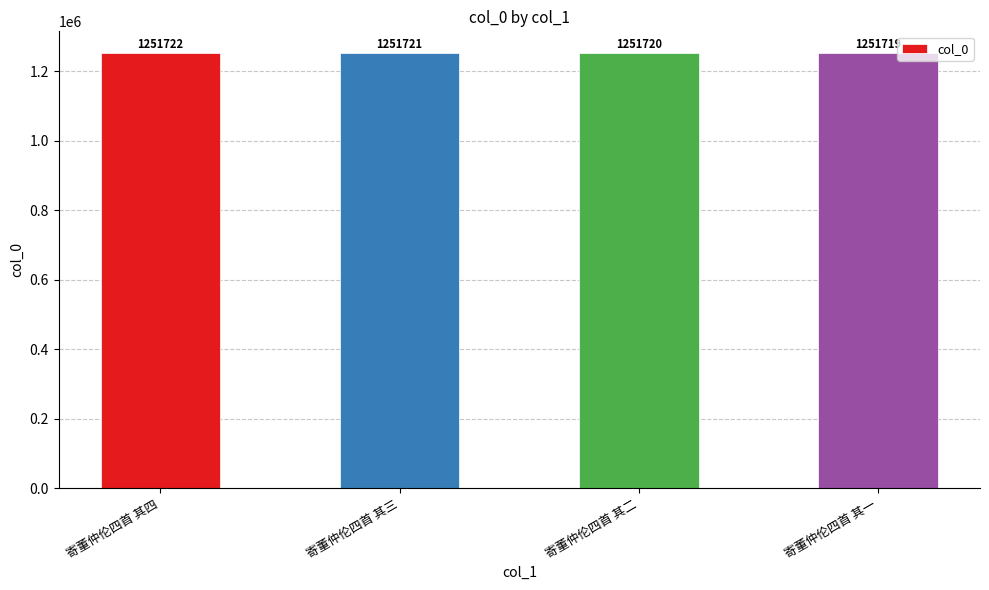

Reading right to left, transcribe all the data shown in this chart.

寄董仲伦四首 其一=1251719	寄董仲伦四首 其二=1251720	寄董仲伦四首 其三=1251721	寄董仲伦四首 其四=1251722